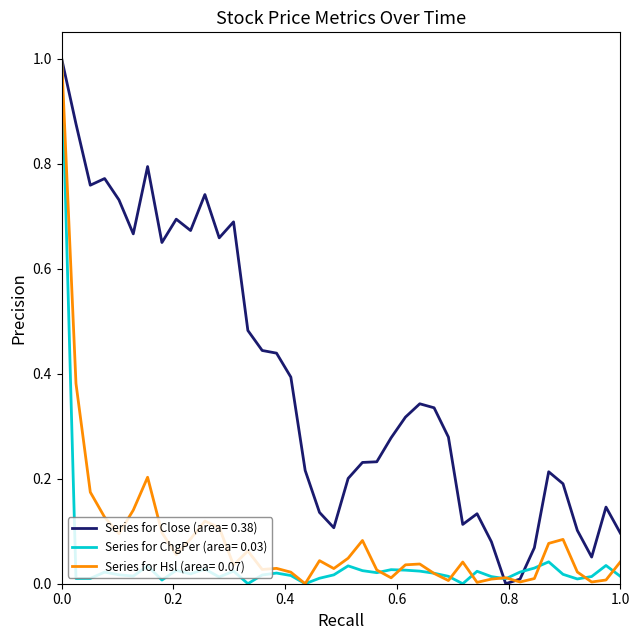

What are all the series names shown in the legend?

Series for Close (area= 0.38), Series for ChgPer (area= 0.03), Series for Hsl (area= 0.07)